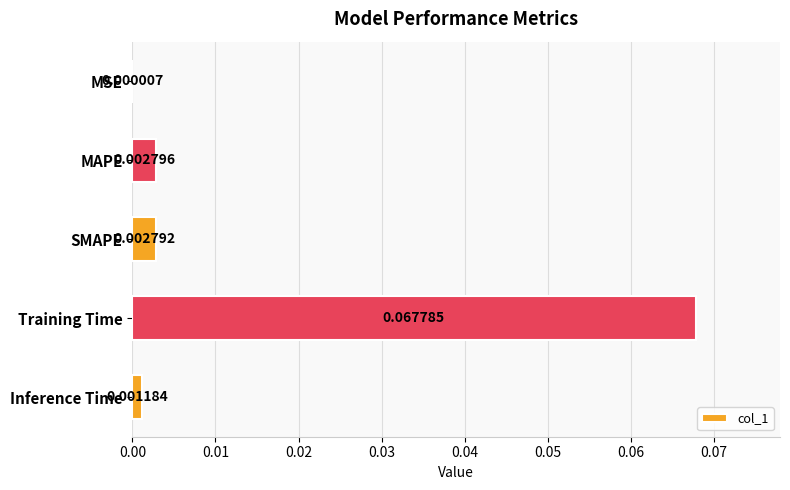

At which category does the chart reach its peak across all series?

Training Time